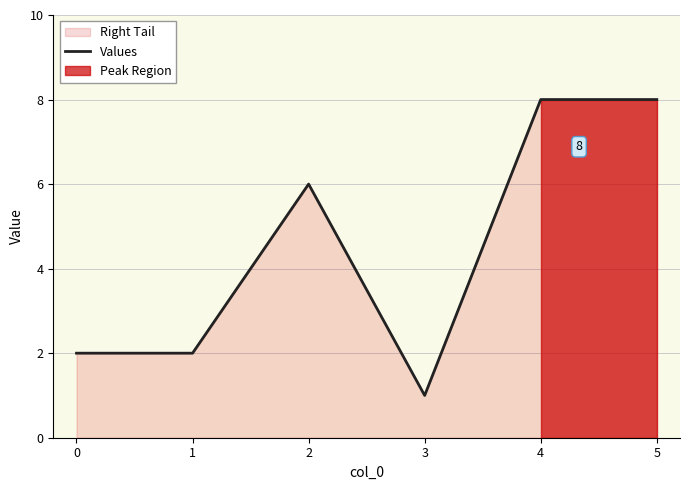

How many points are lower than both their immediate neighbors (excluding endpoints)?

1